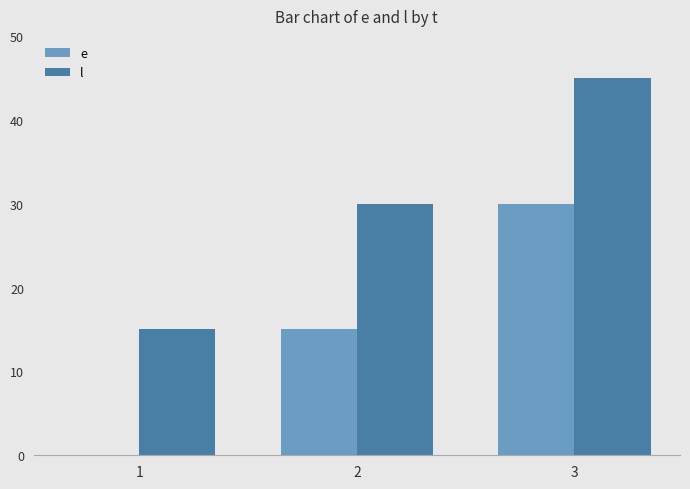

At which label does e reach its peak?

3